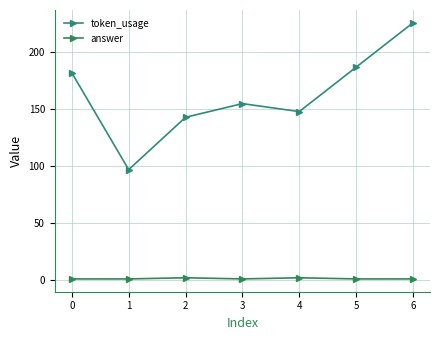

The value of answer at 3 is 1. True or false?

True